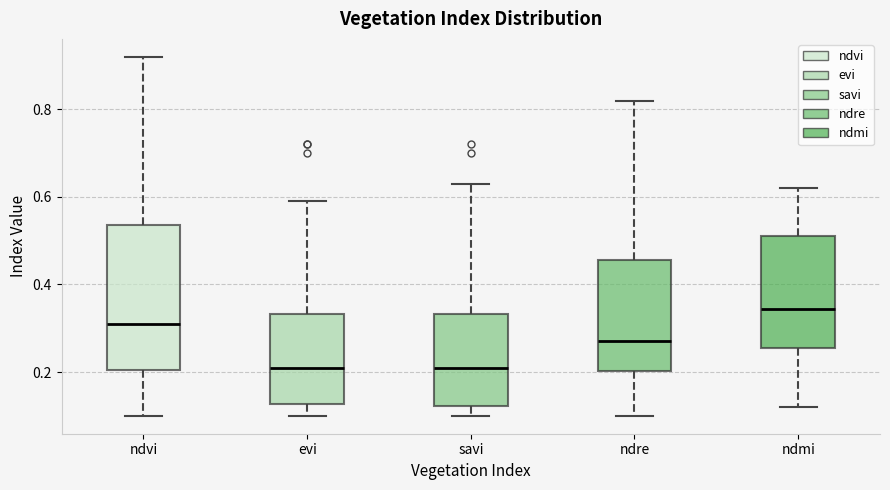

Reading left to right, read every box against the y-axis: the position of its median line, the range the box covers, and the ends of its whiskers. The values are not printed on the chart, so give them approximately, as read against the axis.

ndvi: median 0.32, box 0.20 to 0.54, whiskers 0.10 to 0.92
evi: median 0.22, box 0.12 to 0.34, whiskers 0.10 to 0.60
savi: median 0.22, box 0.12 to 0.34, whiskers 0.10 to 0.64
ndre: median 0.28, box 0.20 to 0.46, whiskers 0.10 to 0.82
ndmi: median 0.34, box 0.26 to 0.52, whiskers 0.12 to 0.62